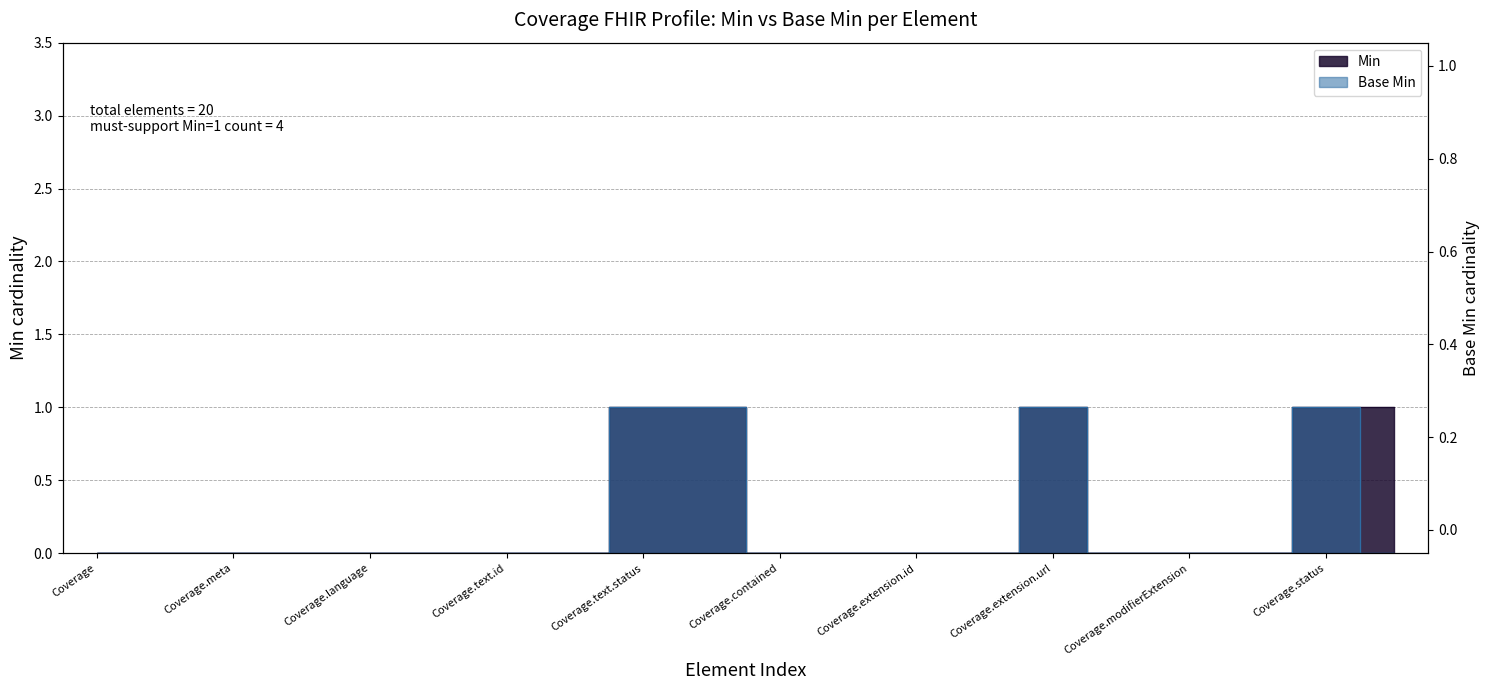

Is it true that Min equals 1 at Coverage.type?

True